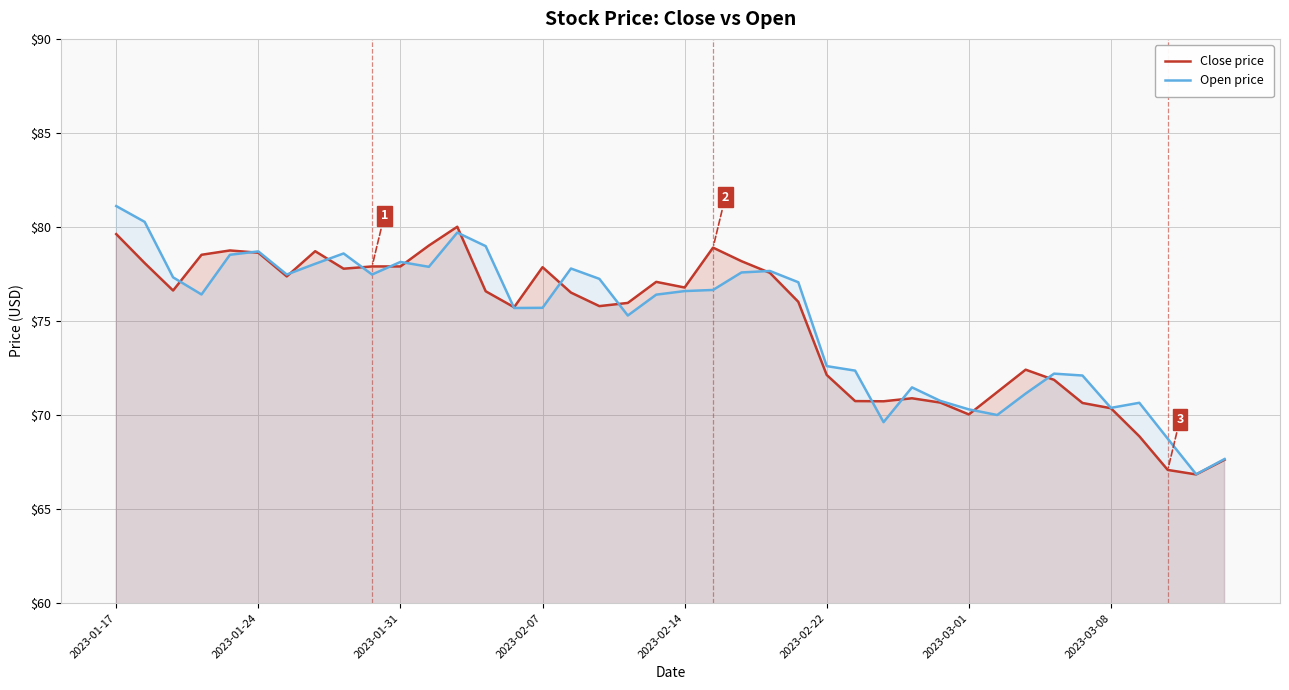

How many data points in Close price are less than 76?

18